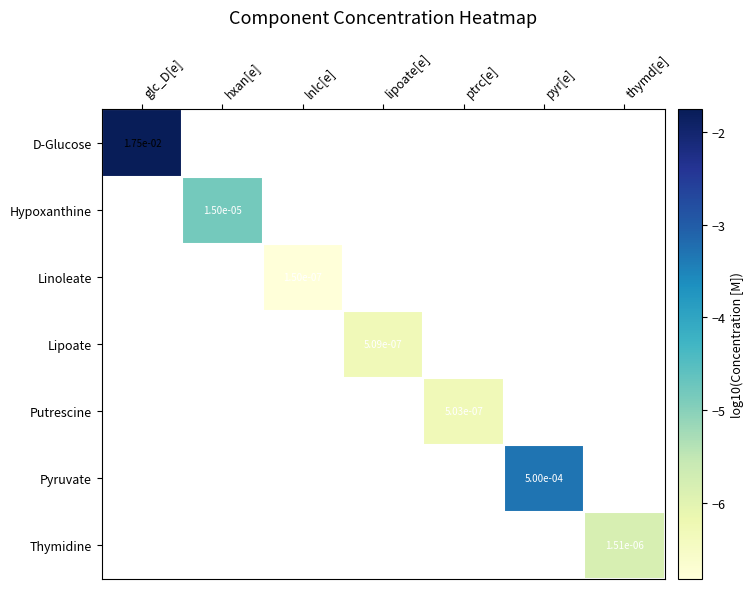

Which label corresponds to the largest value in the chart?

glc_D[e]